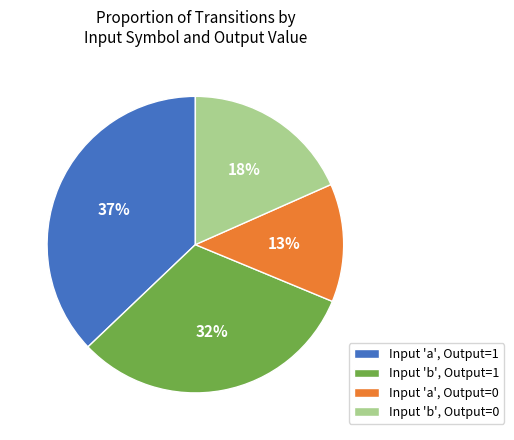

Is there any slice that represents more than half of the pie?

No